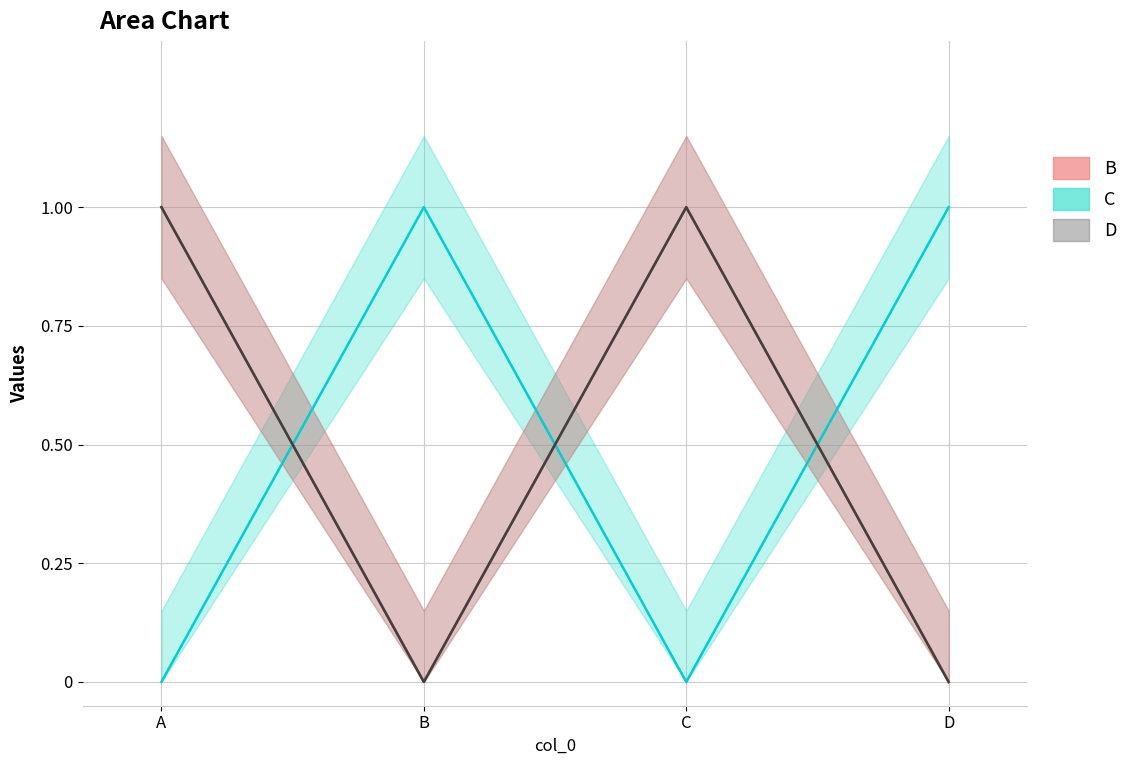

Which series has the largest total across all categories?

B